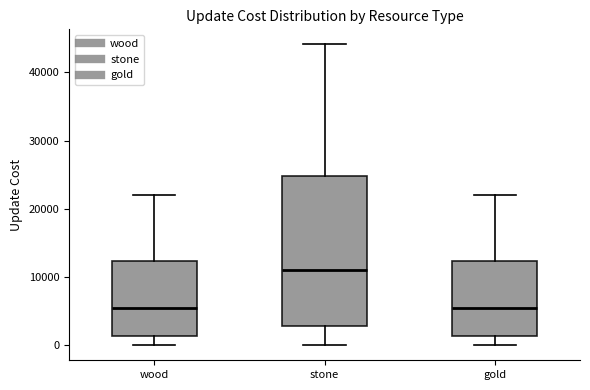

Reading left to right, read every box against the y-axis: the position of its median line, the range the box covers, and the ends of its whiskers. The values are not printed on the chart, so give them approximately, as read against the axis.

wood: median 6000, box 1000 to 12000, whiskers 0 to 22000
stone: median 11000, box 3000 to 25000, whiskers 0 to 44000
gold: median 6000, box 1000 to 12000, whiskers 0 to 22000